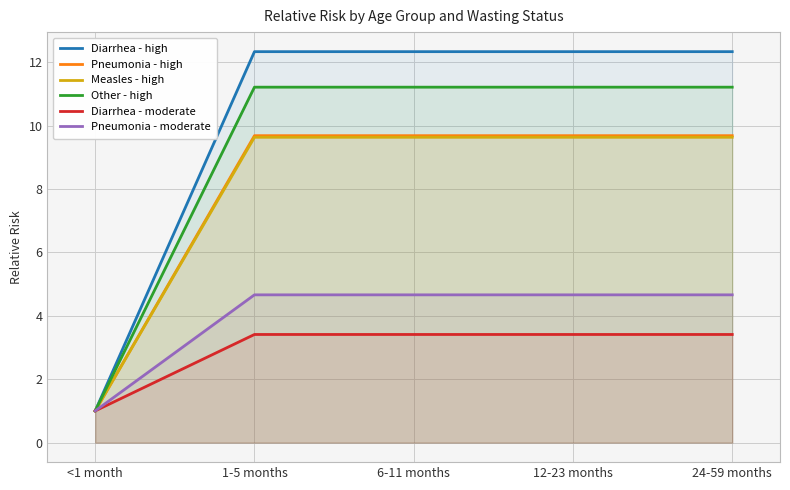

True or false: Other - high and Measles - high cross at least once.

False